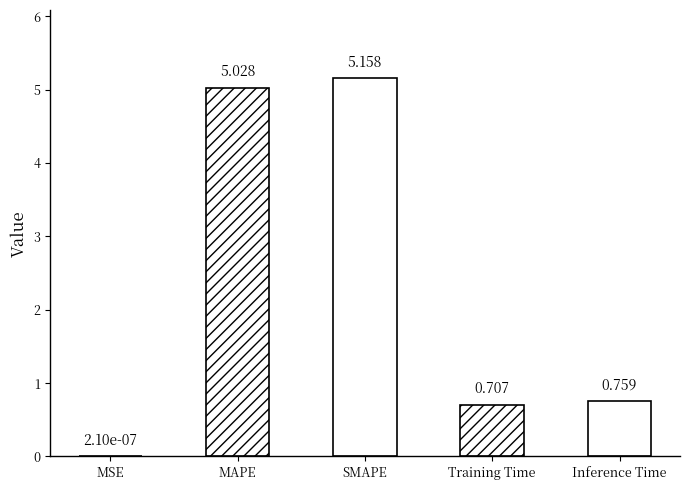

Does the chart contain any negative values?

No